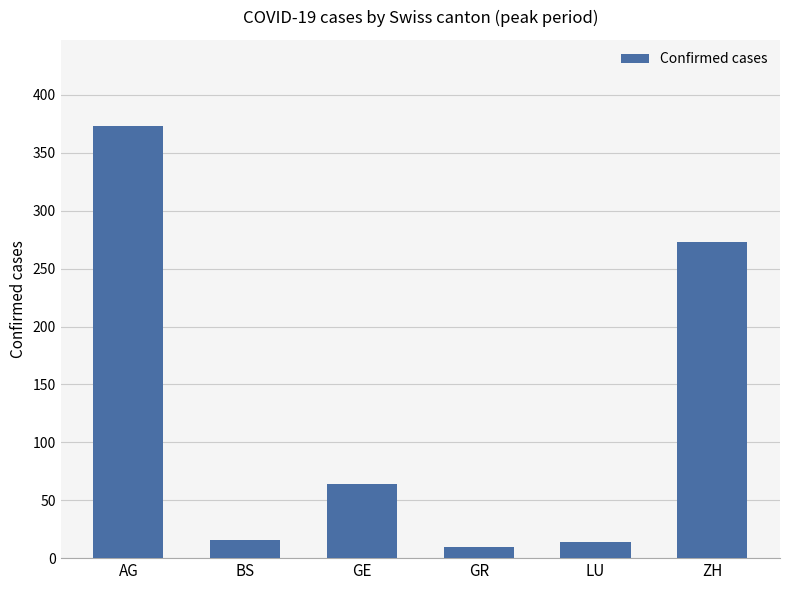

What is the minimum value shown in the chart?

10